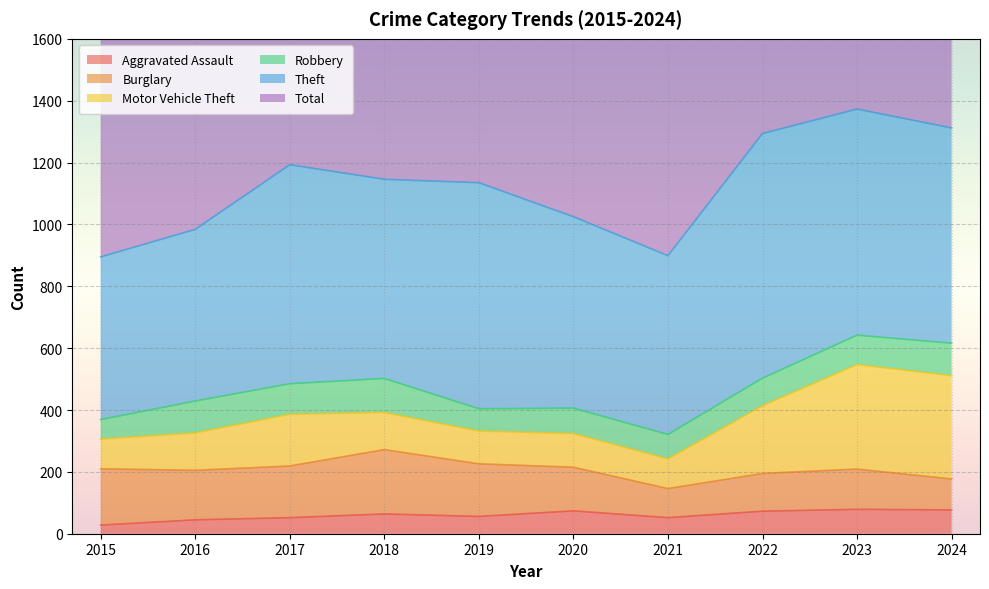

The value of Motor Vehicle Theft at 2021 is 96. True or false?

True